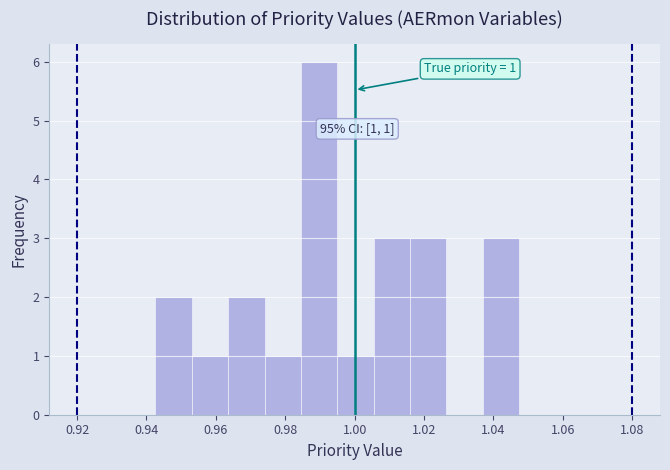

Which range on the x-axis has the tallest bar?

0.984 to 0.994